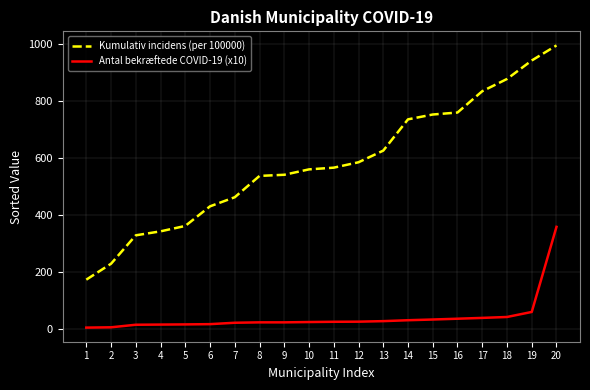

What is the minimum value shown in the chart?

3.3